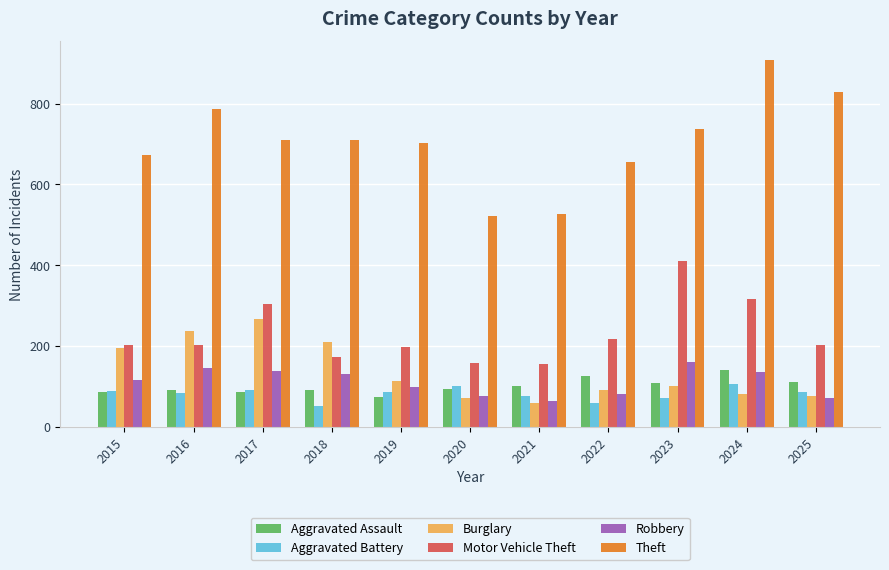

What value does the Robbery series have at 2024?

136